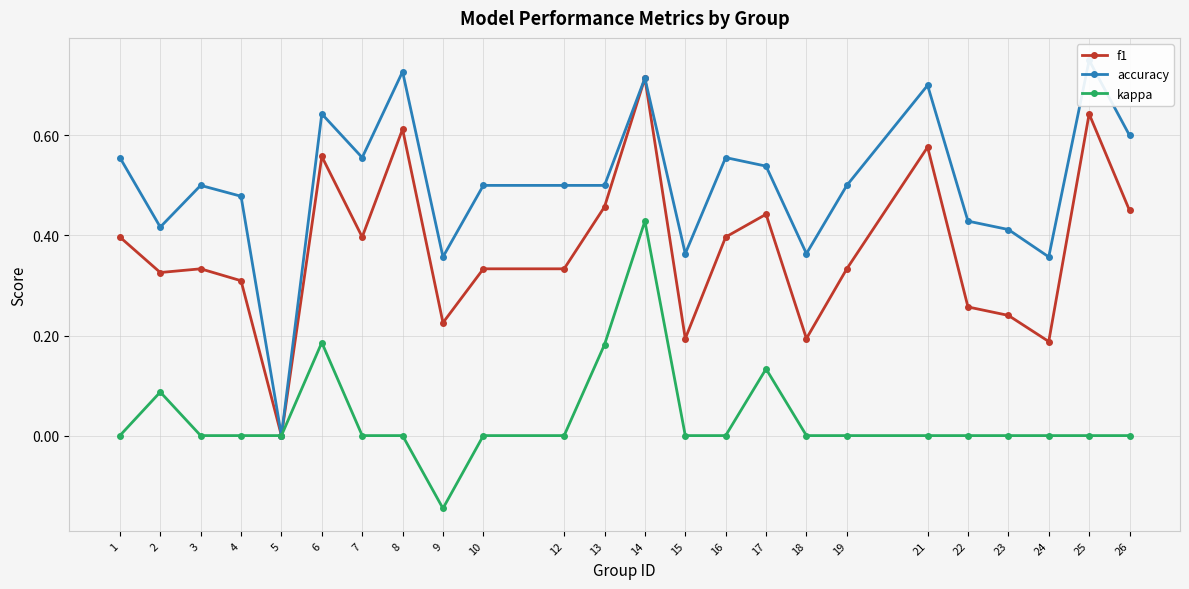

Reading left to right, extract all data points from this chart.

f1: 1=0.4	2=0.3	3=0.3	4=0.3	5=0.0	6=0.6	7=0.4	8=0.6	9=0.2	10=0.3	12=0.3	13=0.5	14=0.7	15=0.2	16=0.4	17=0.4	18=0.2	19=0.3	21=0.6	22=0.3	23=0.2	24=0.2	25=0.6	26=0.5
accuracy: 1=0.6	2=0.4	3=0.5	4=0.5	5=0.0	6=0.6	7=0.6	8=0.7	9=0.4	10=0.5	12=0.5	13=0.5	14=0.7	15=0.4	16=0.6	17=0.5	18=0.4	19=0.5	21=0.7	22=0.4	23=0.4	24=0.4	25=0.8	26=0.6
kappa: 1=0.0	2=0.1	3=0.0	4=0.0	5=0.0	6=0.2	7=0.0	8=0.0	9=-0.1	10=0.0	12=0.0	13=0.2	14=0.4	15=0.0	16=0.0	17=0.1	18=0.0	19=0.0	21=0.0	22=0.0	23=0.0	24=0.0	25=0.0	26=0.0